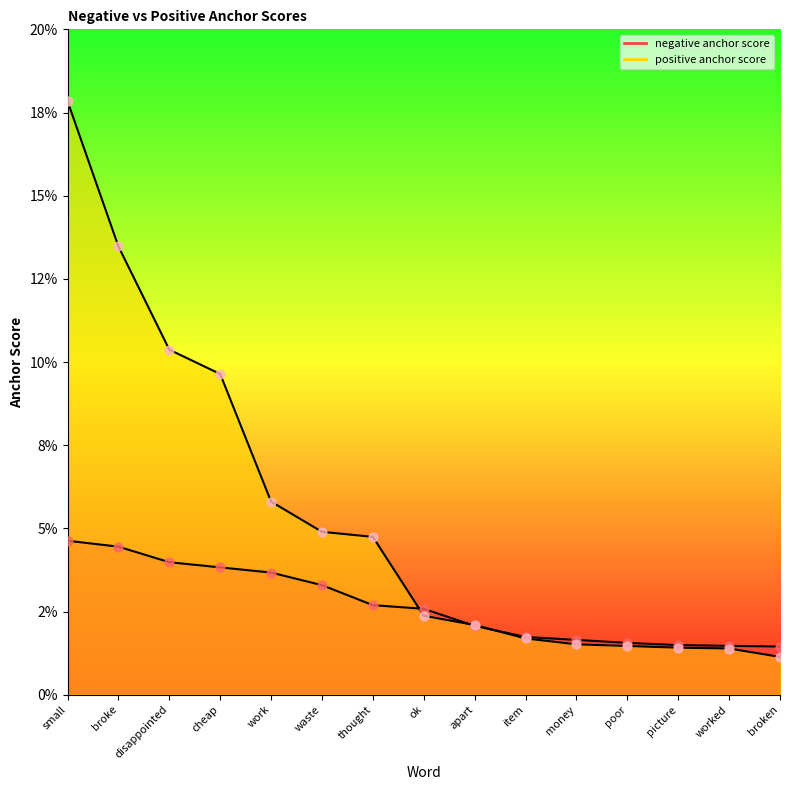

At which category is the sum across all series the highest?

small